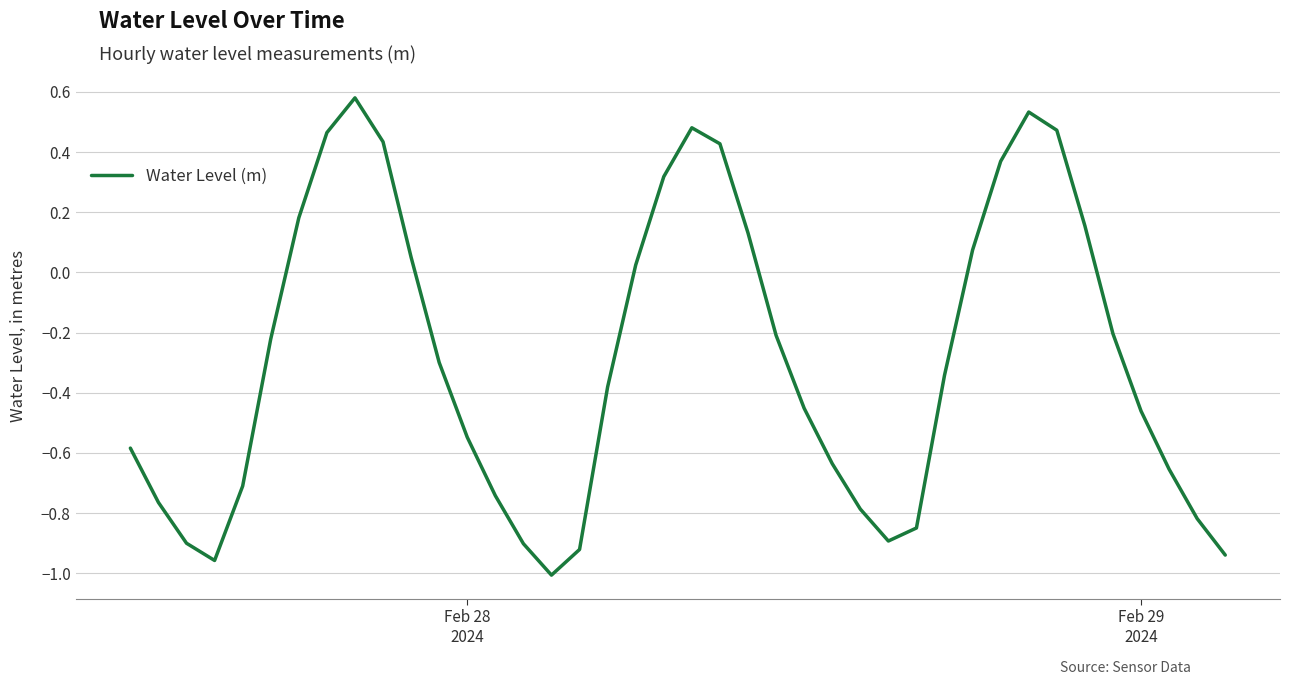

What is the difference between the maximum and minimum values?

1.6